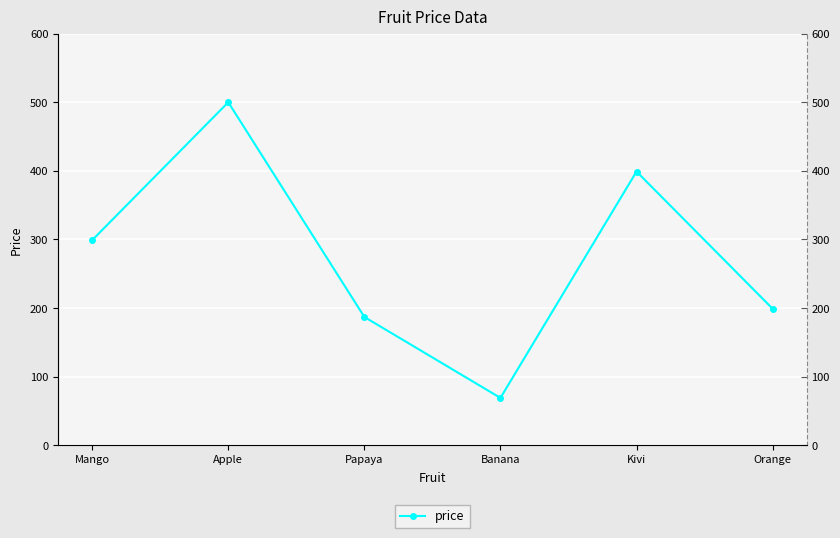

The value at Apple is 500. True or false?

True